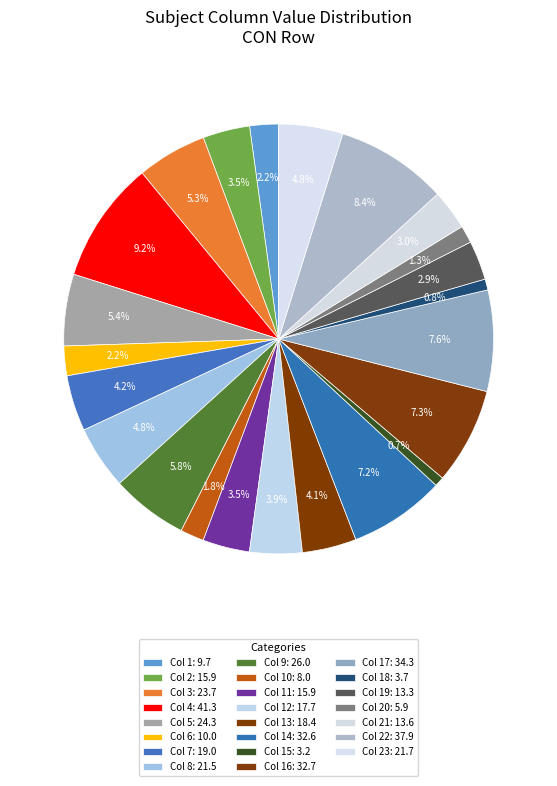

Is there a majority slice in this chart?

No